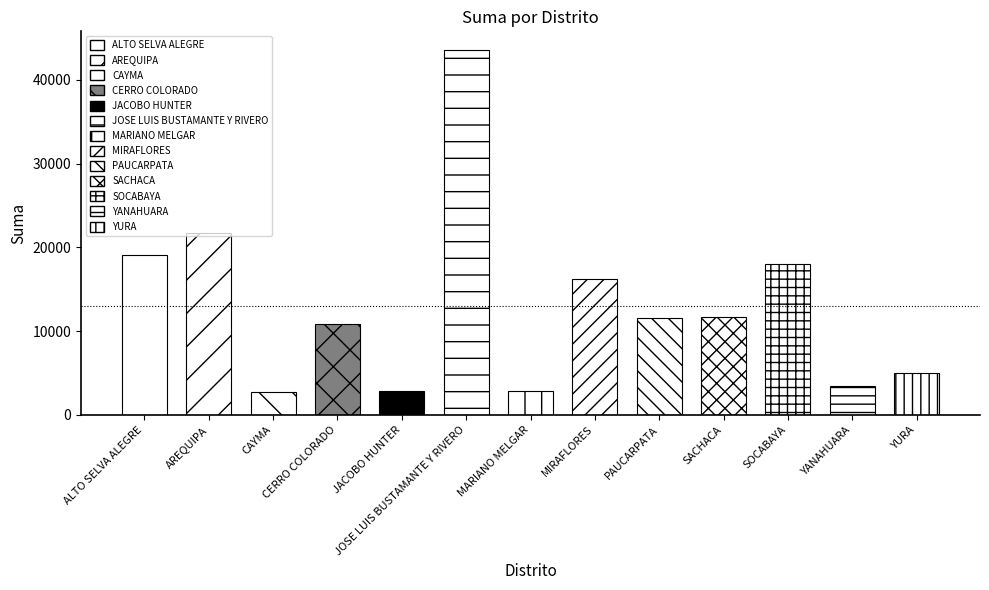

The value at MARIANO MELGAR is 4867.8. True or false?

False